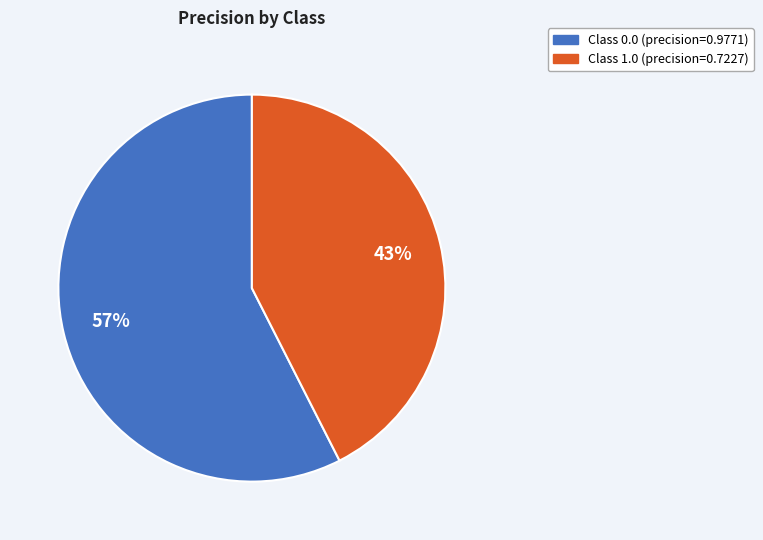

To the nearest percent, what is the average slice percentage?

50%